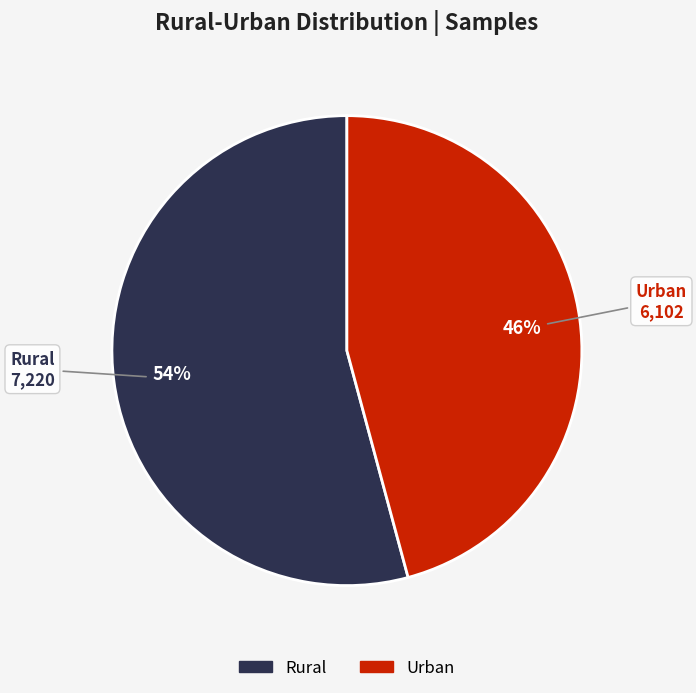

The Urban slice represents 37% of the pie. True or false?

False